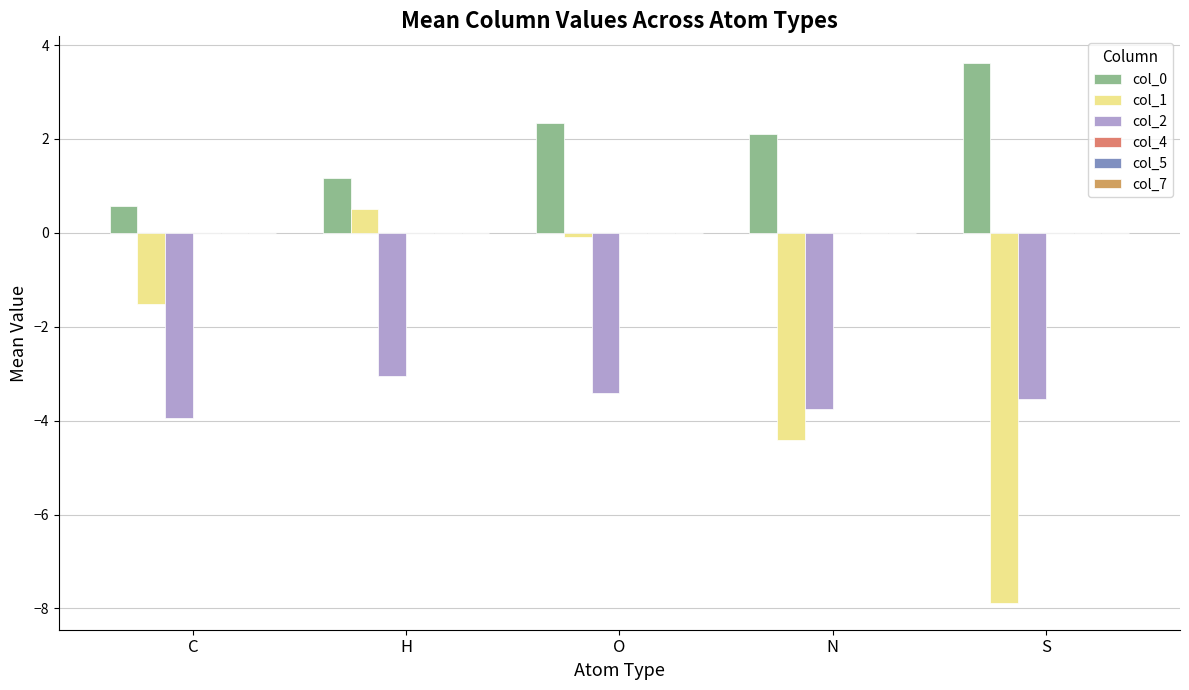

What is the label of the 5th bar from the left?

S